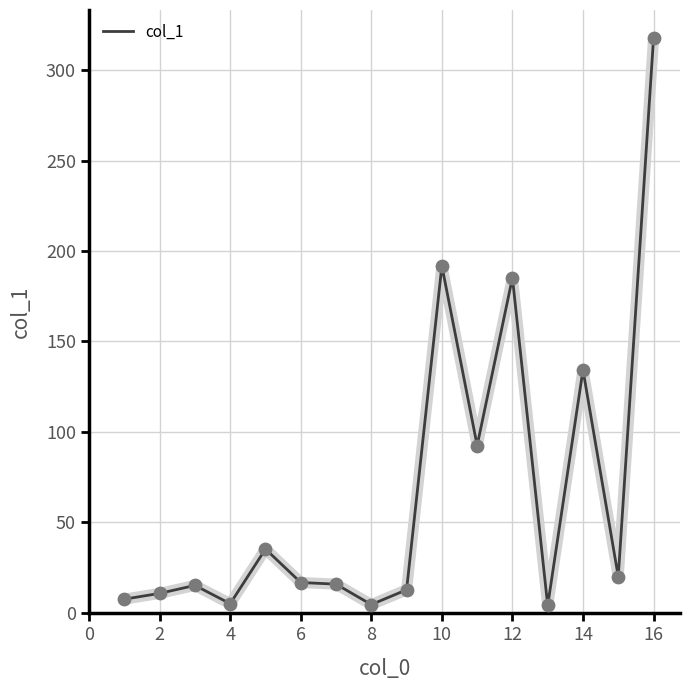

What is the difference between the maximum and minimum values?

313.4